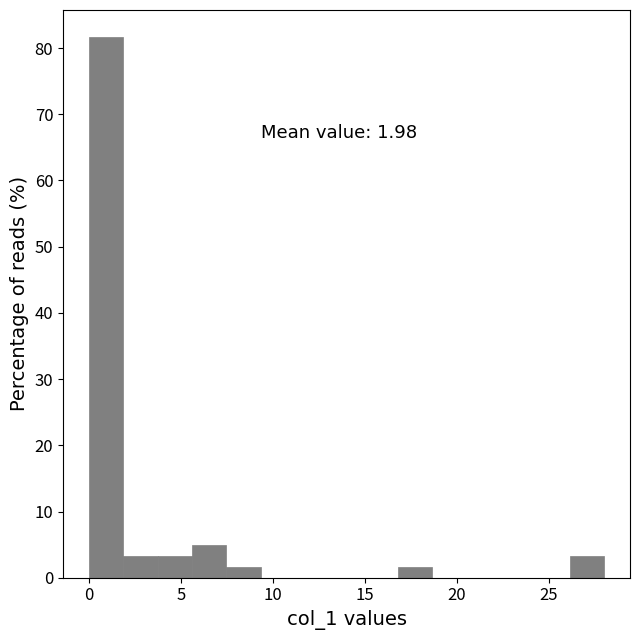

Around what value on the x-axis is the tallest bar? Give the approximate position of its centre, as read against the axis.

1.0